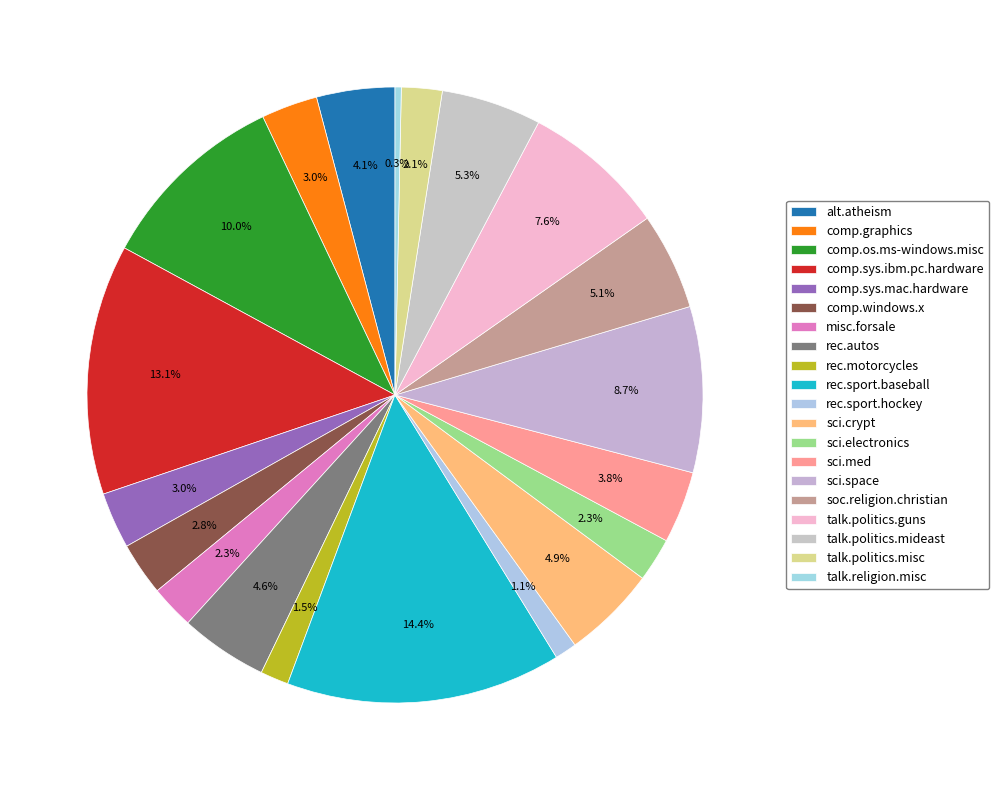

How many segments does this pie chart have?

20